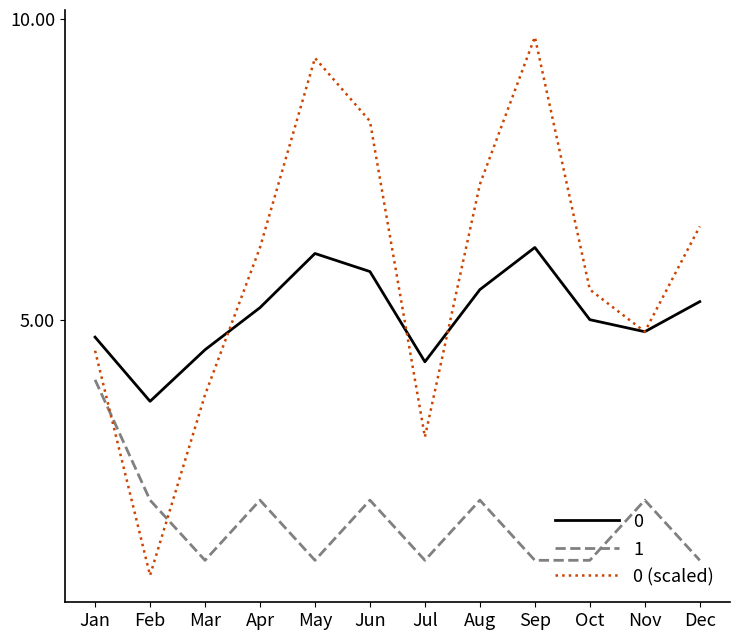

At which label does 0 (scaled) reach its minimum?

Feb